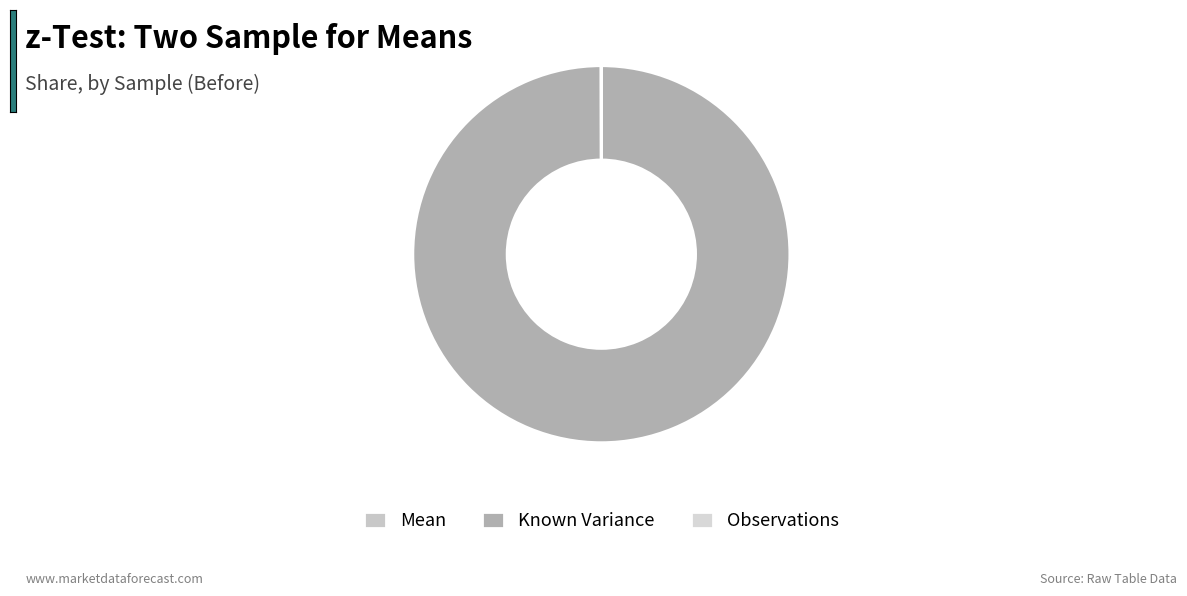

To the nearest percent, what portion does Known Variance represent?

100%